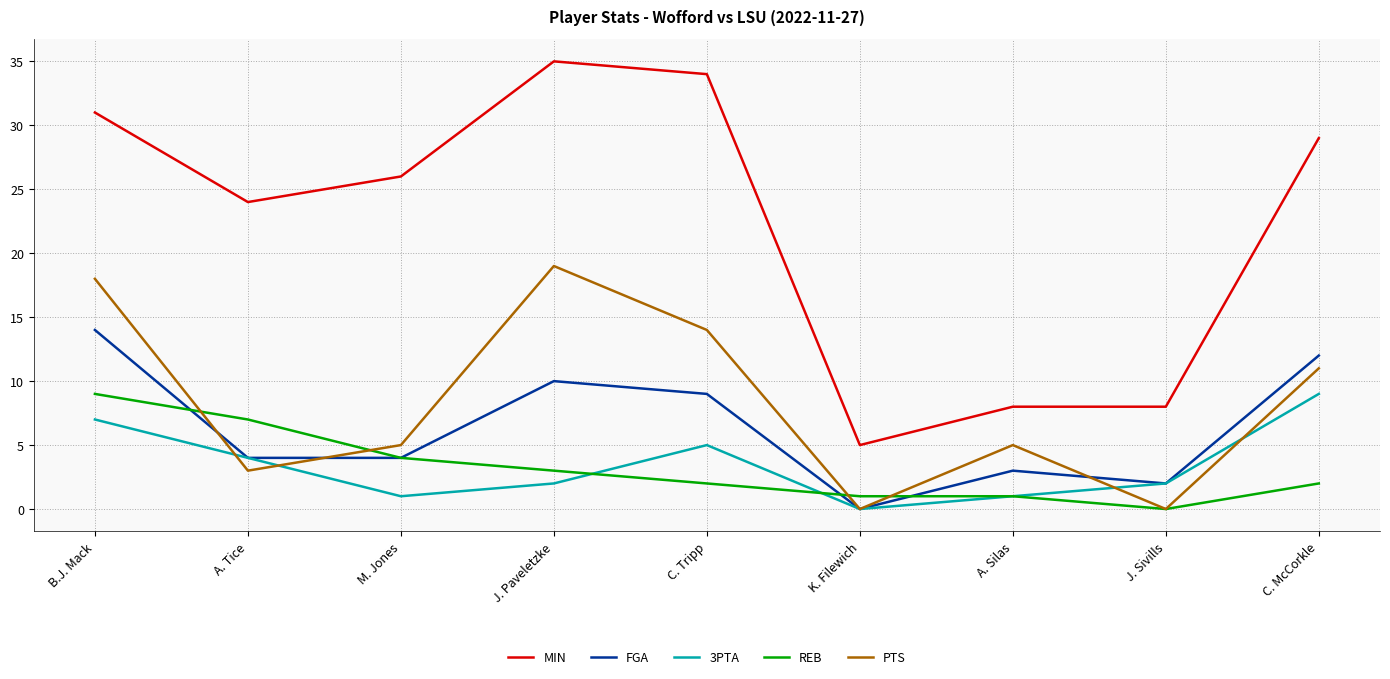

At which label is MIN closest to 20?

A. Tice